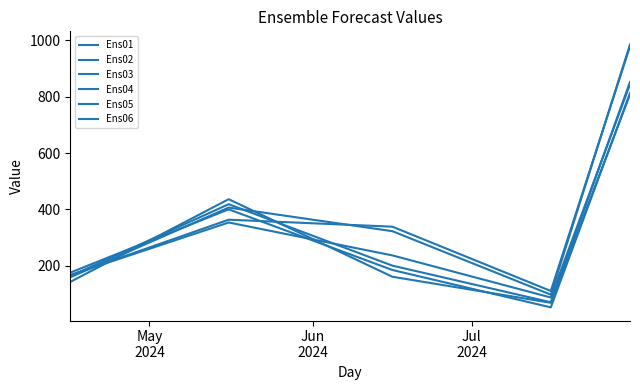

How many lines are shown in the chart?

6